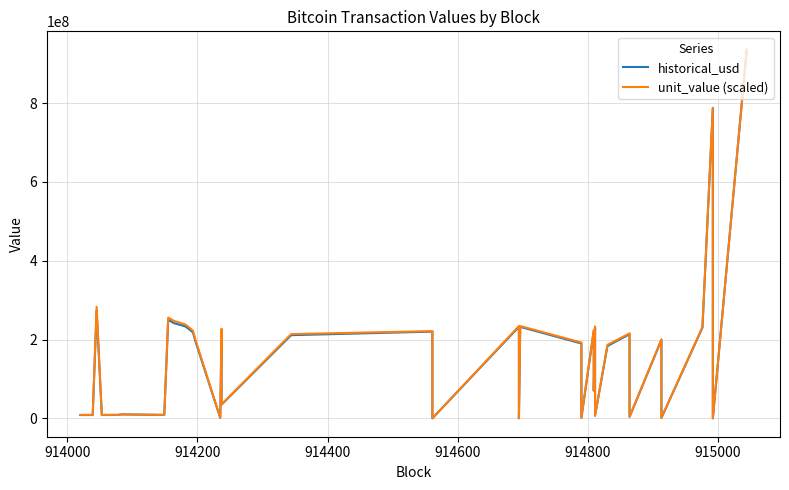

Does the chart have visible grid lines?

Yes